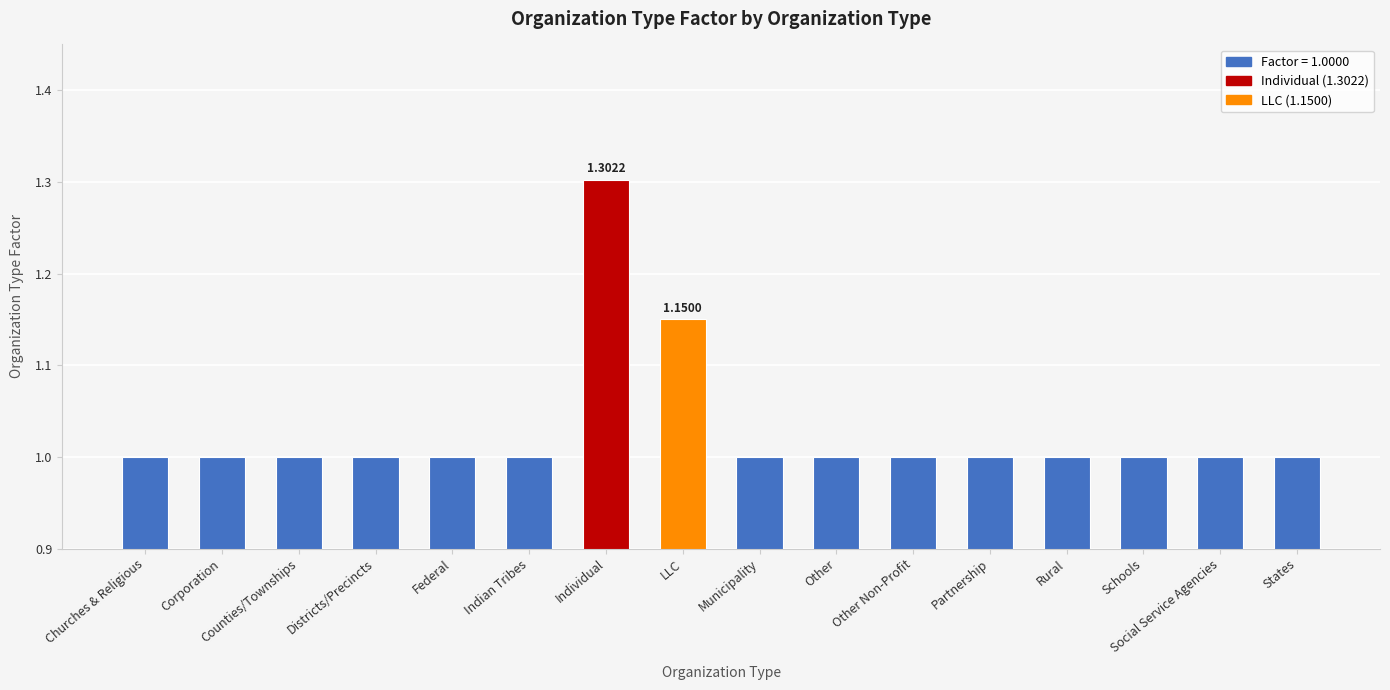

How many distinct data groups are displayed?

1